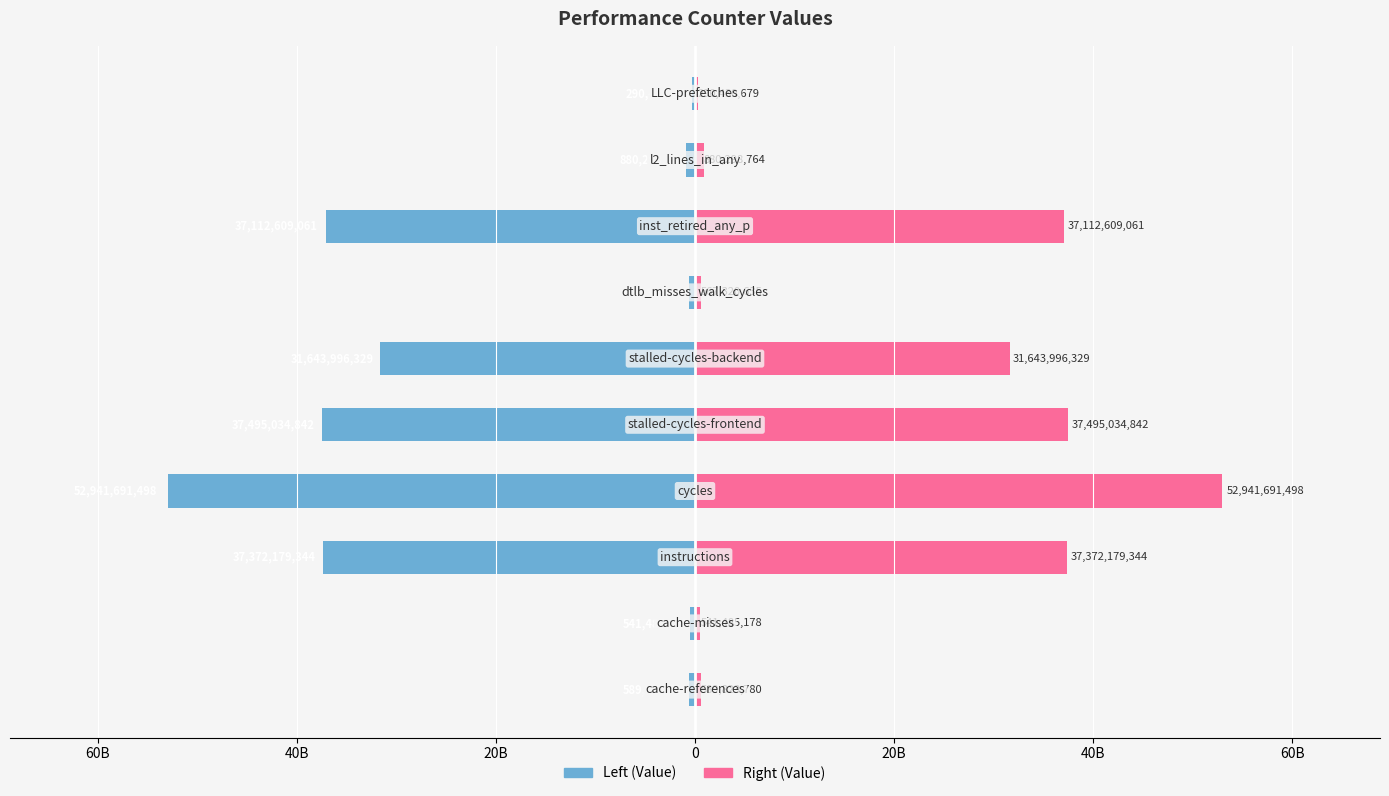

What is the difference between the highest and lowest values at 40B?

74744358688